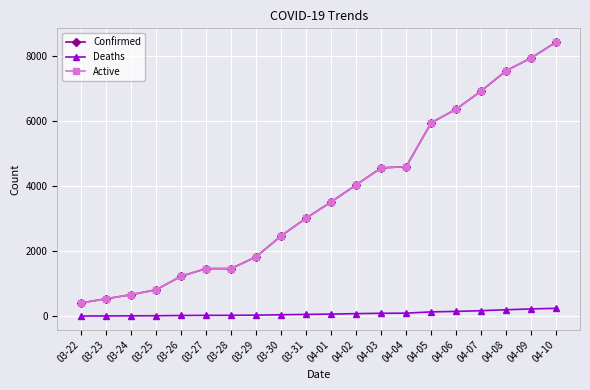

Between 03-31 and 03-23, which is larger?

03-31